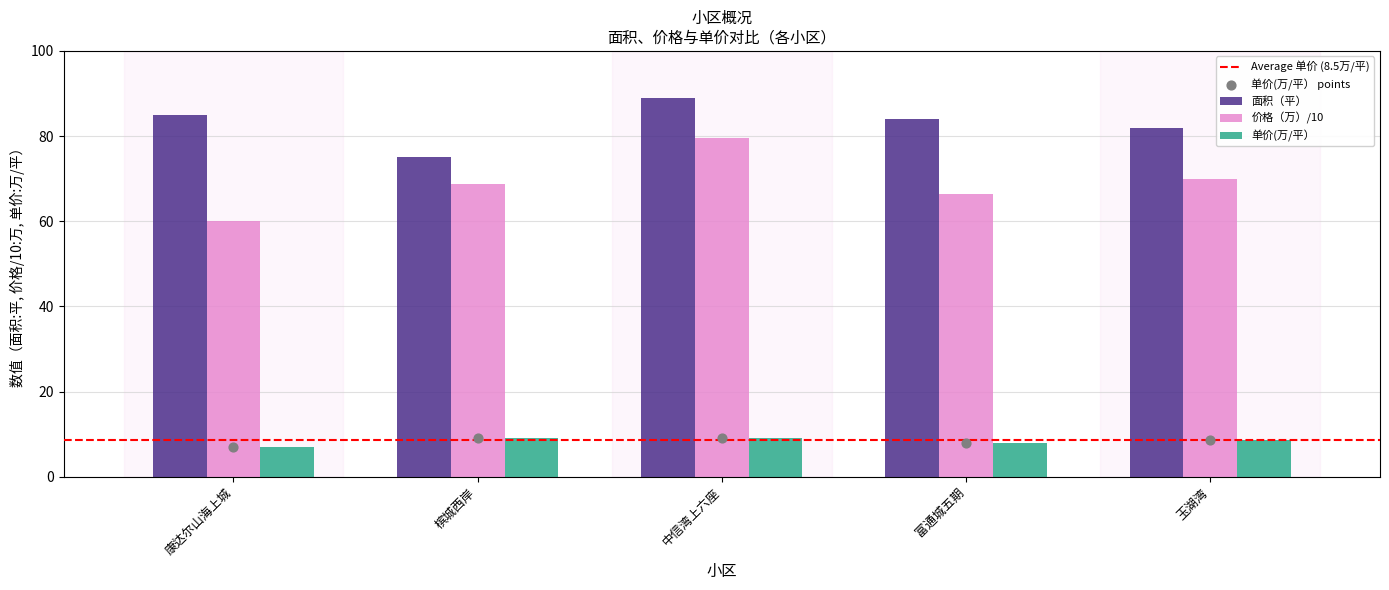

Which series reaches the minimum Y coordinate?

单价(万/平）